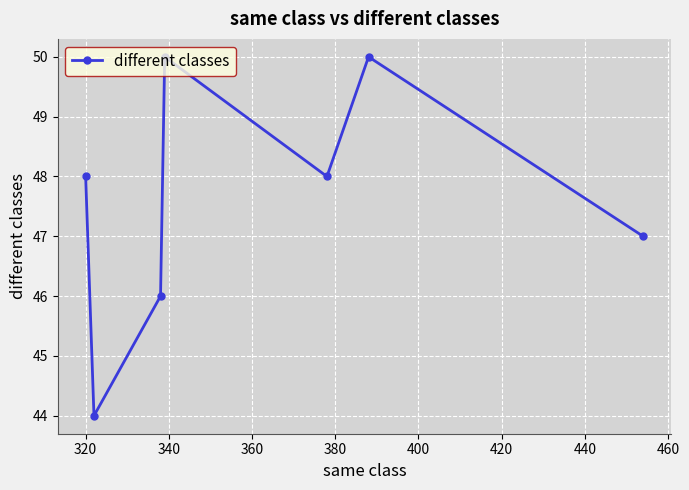

Reading left to right, transcribe all the data shown in this chart.

48	44	46	50	48	50	47